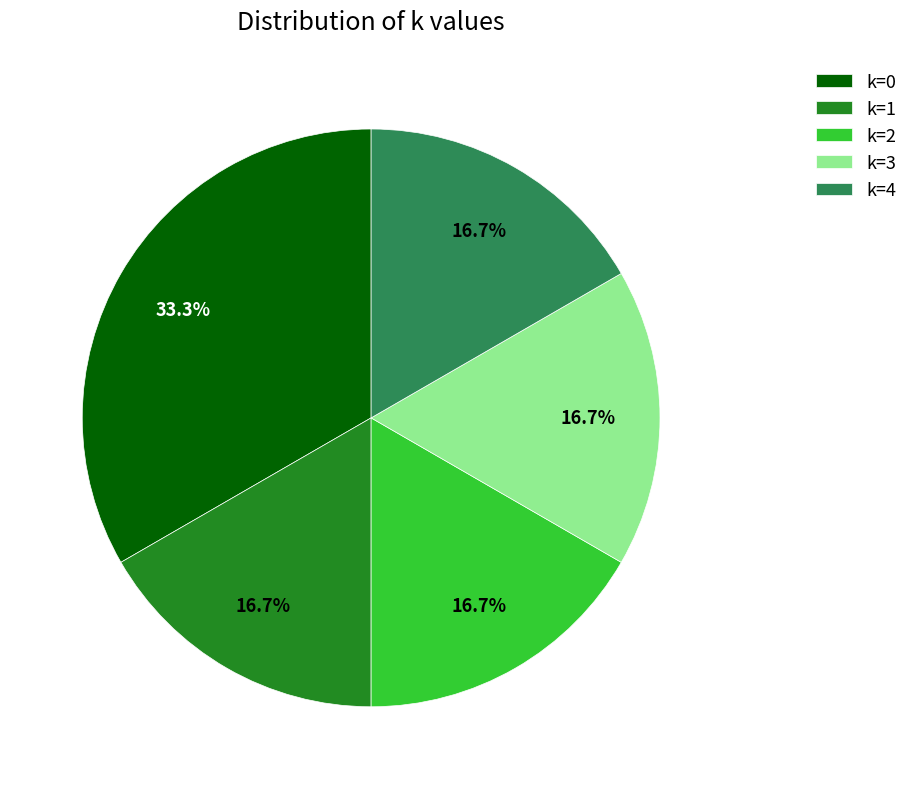

The k=1 slice represents 11% of the pie. True or false?

False